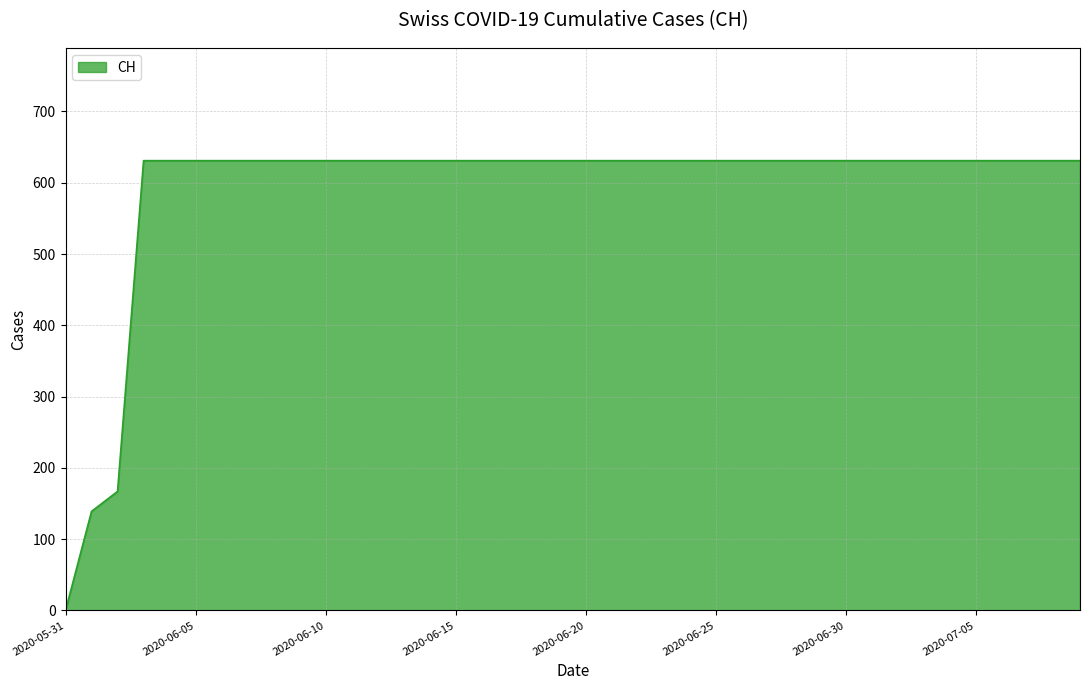

What is the difference between the maximum and minimum values?

631